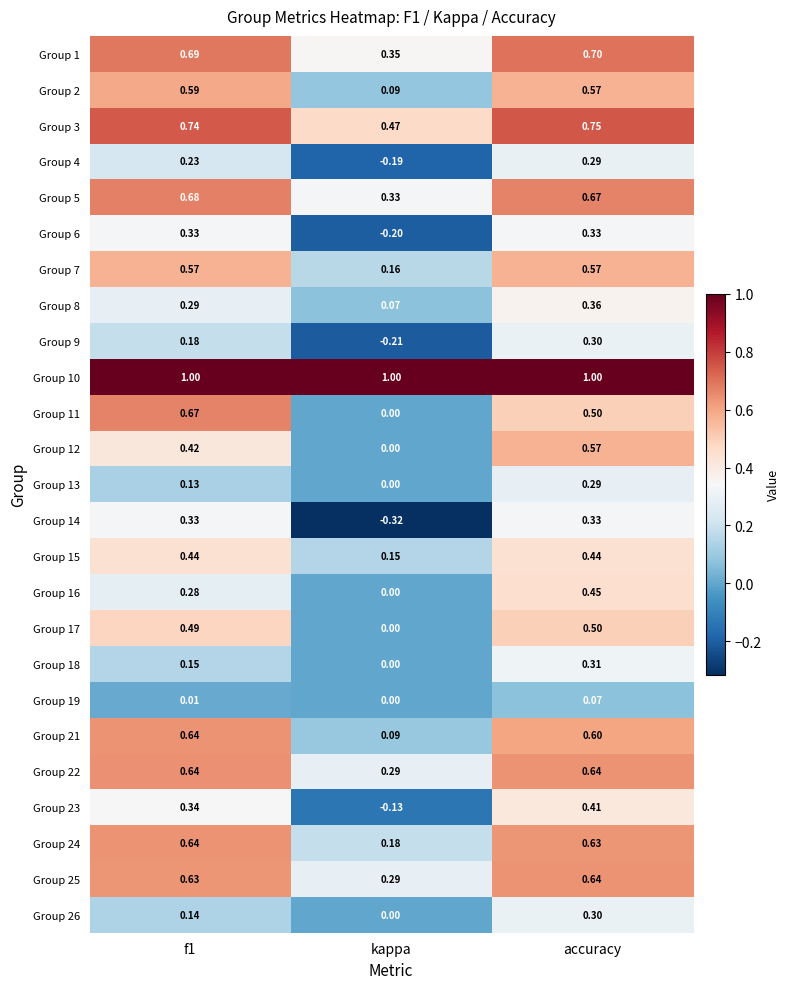

At which label is Group 24 closest to 0?

kappa